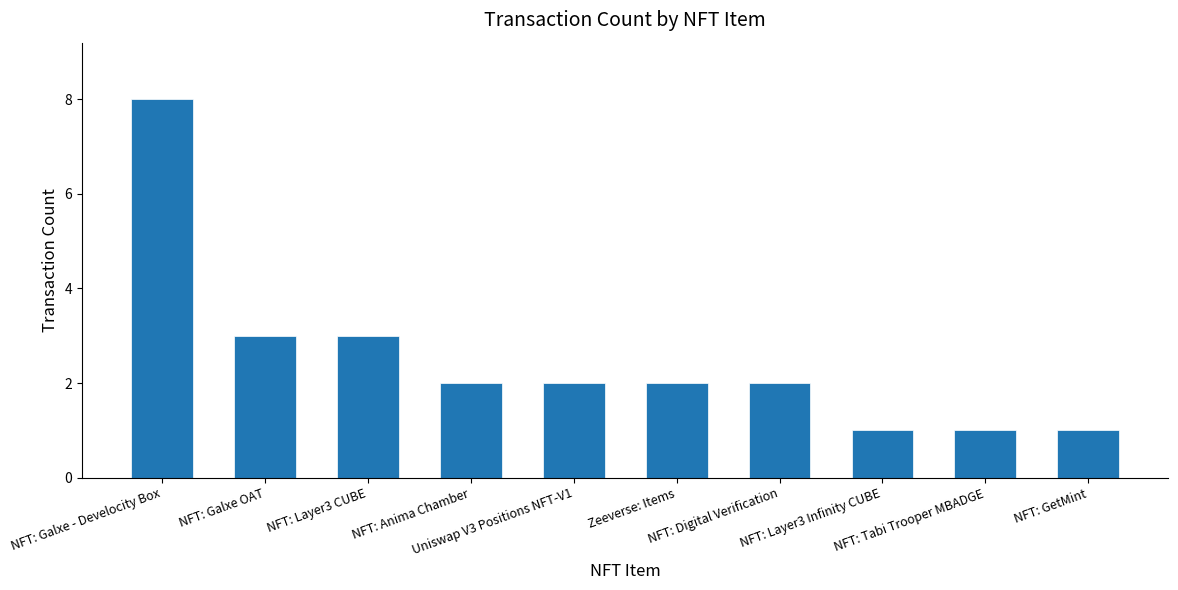

What is the sum of all values?

25